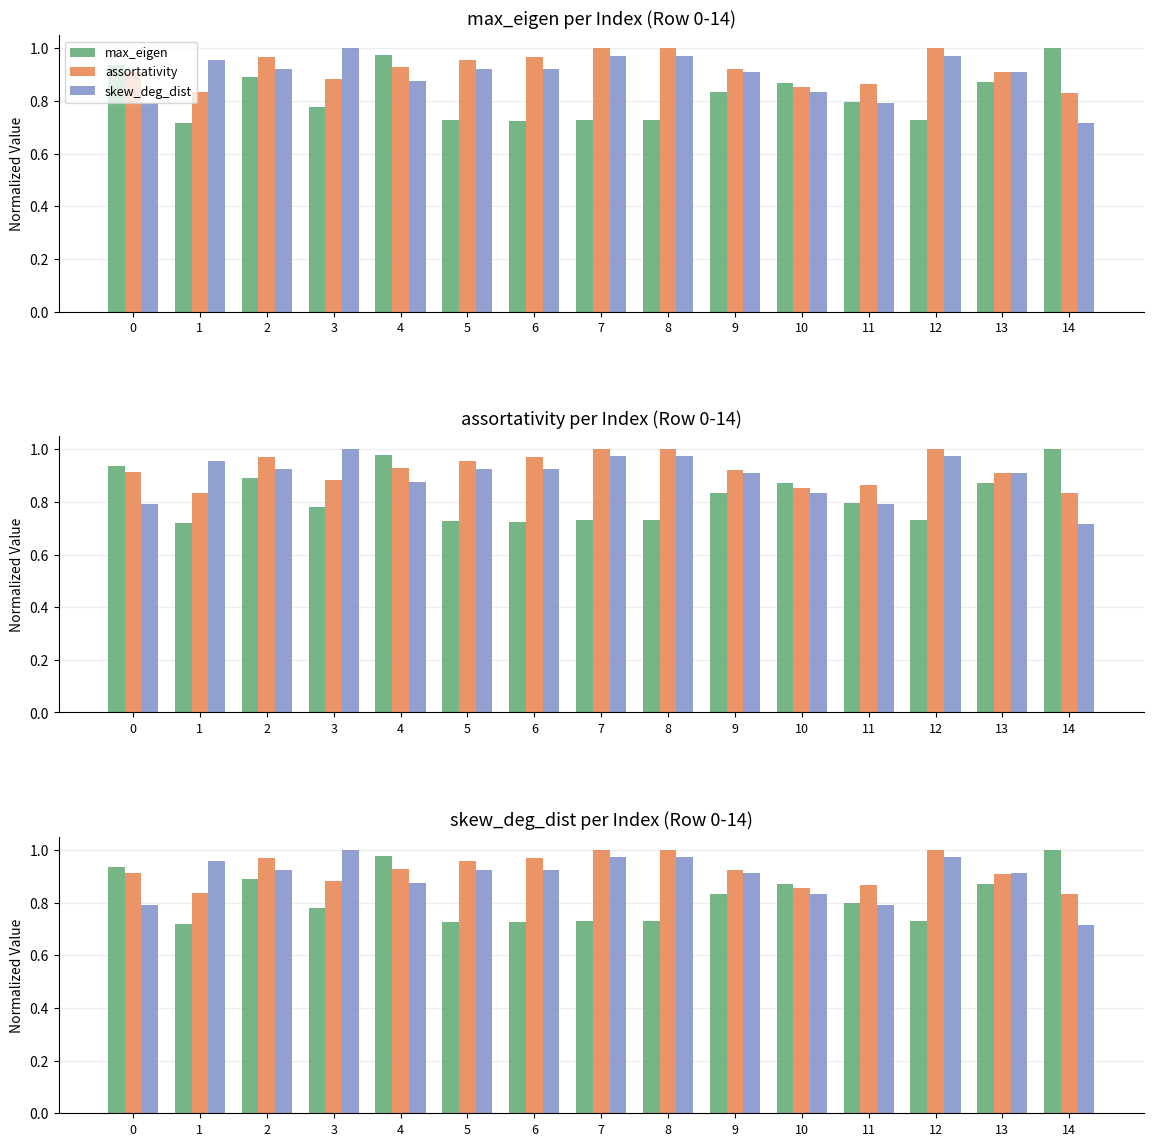

Which series has the widest spread of values?

skew_deg_dist